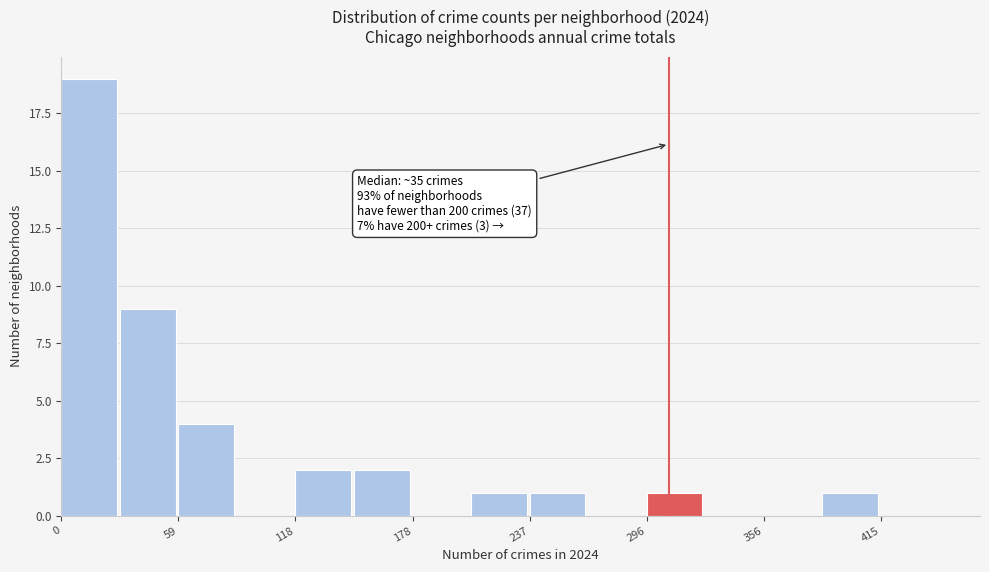

Around what value on the x-axis is the tallest bar? Give the approximate position of its centre, as read against the axis.

10